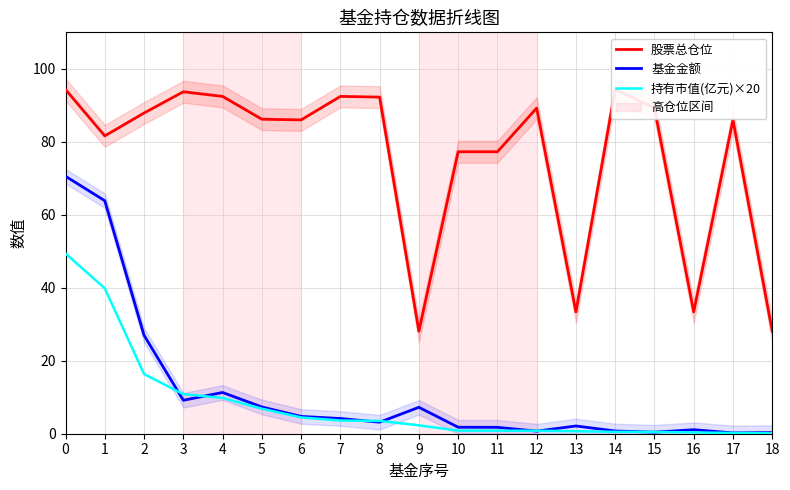

What value does the 股票总仓位 series have at 12?

89.2